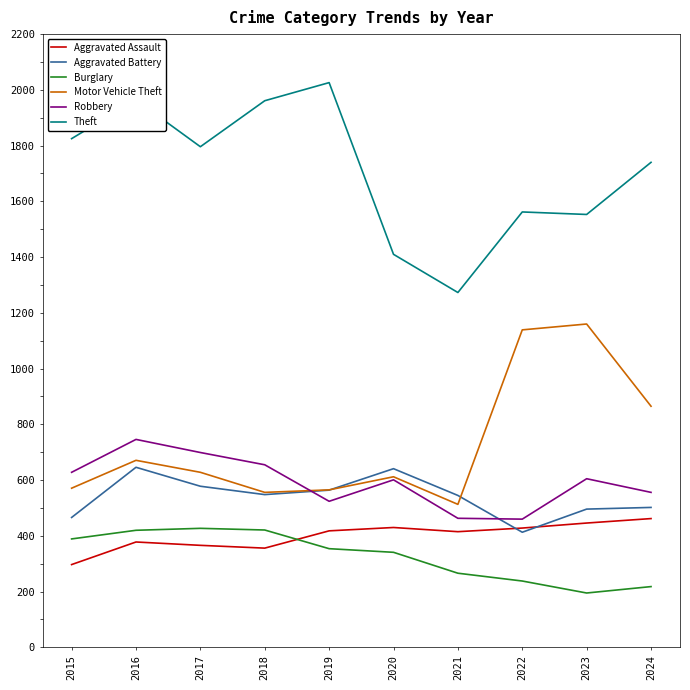

Which label corresponds to the largest value in the chart?

2019